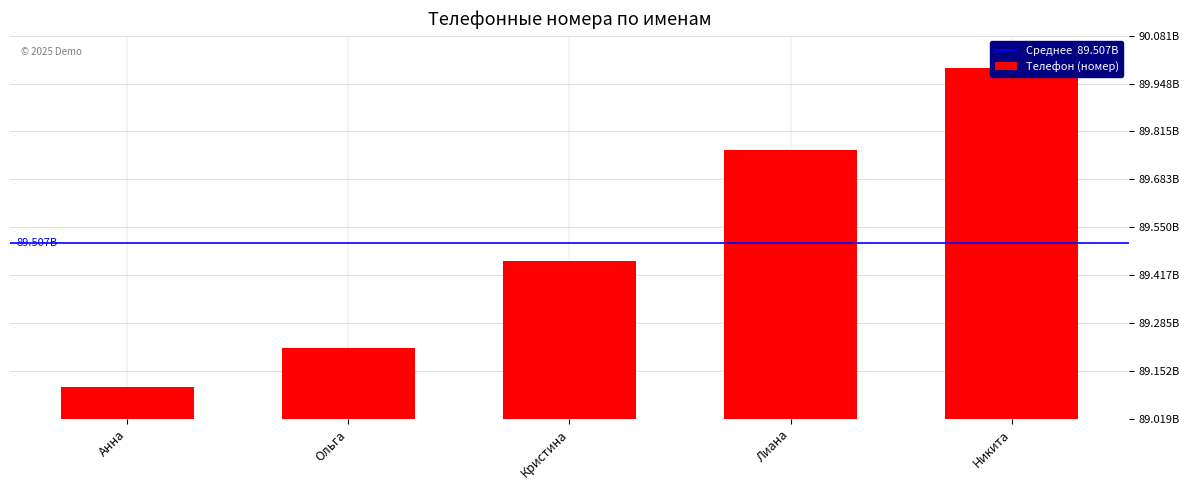

Which label corresponds to the smallest value in the chart?

Анна